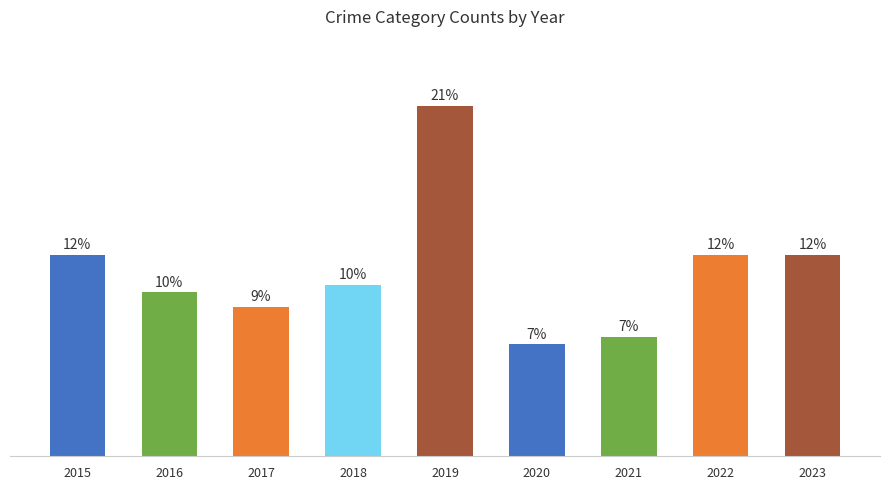

Are the bars horizontal?

No